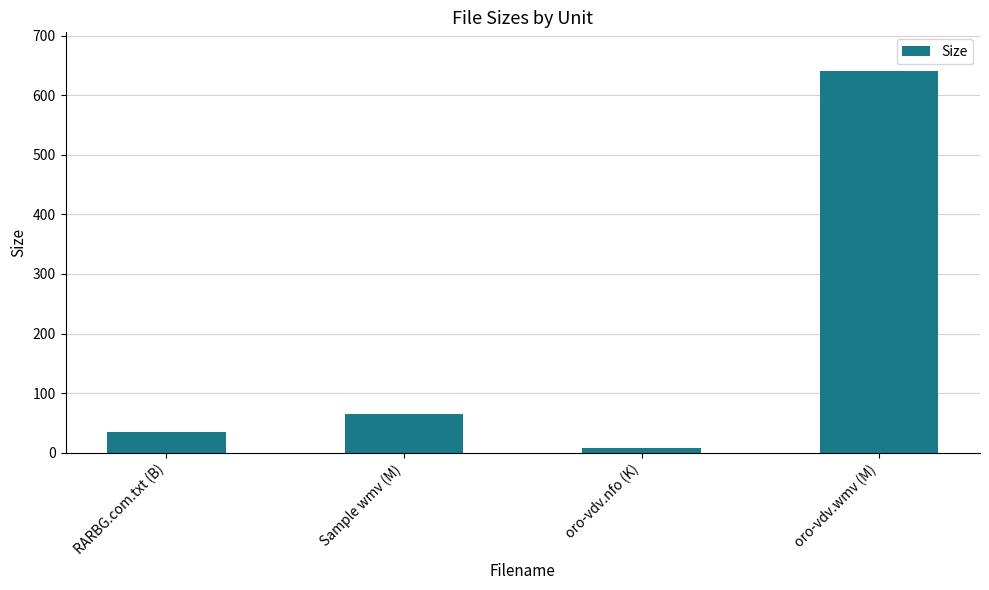

What is the sum of all values?

746.7